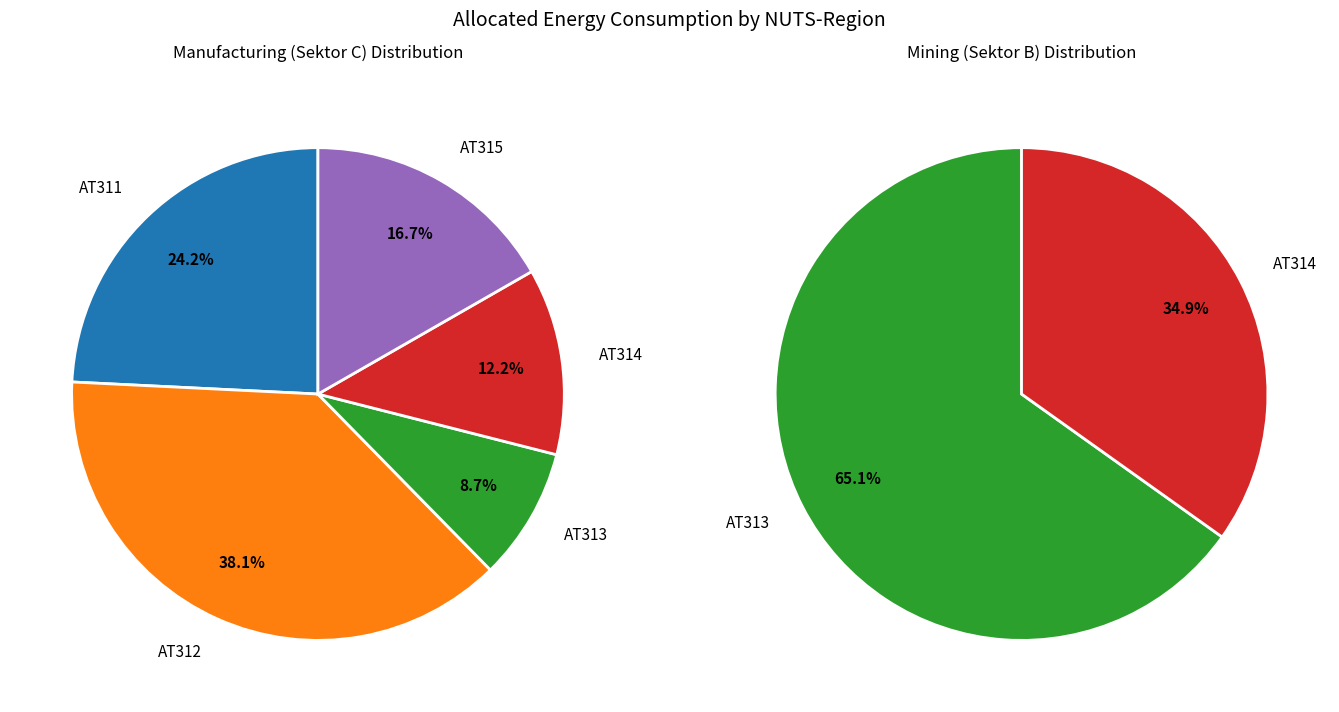

Is it true that AT315 is 17% of the pie?

True